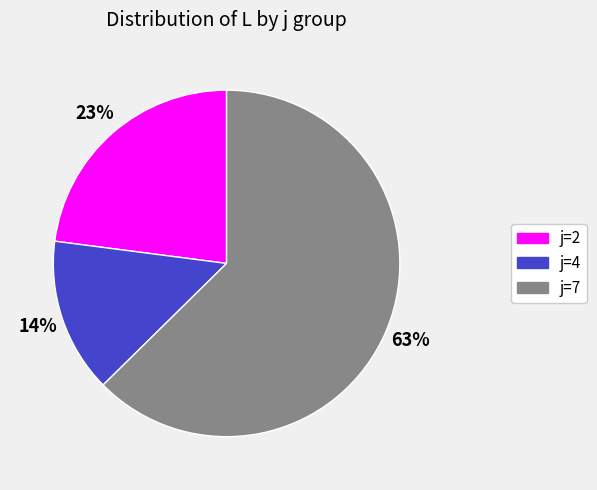

Approximately how many times larger is the value at j=4 compared to j=2?

0.6